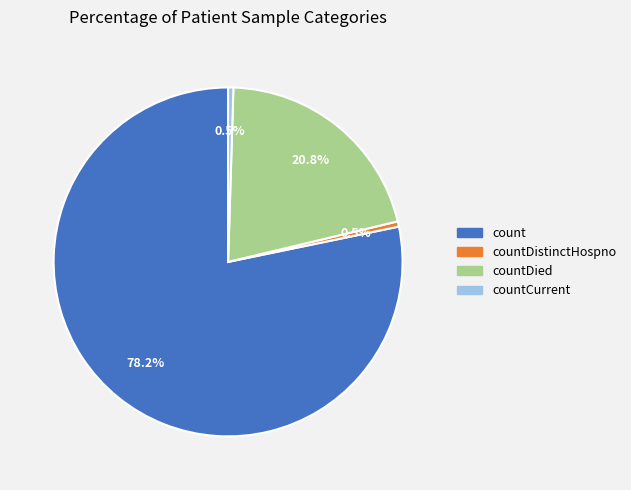

Is there any slice that represents more than half of the pie?

Yes